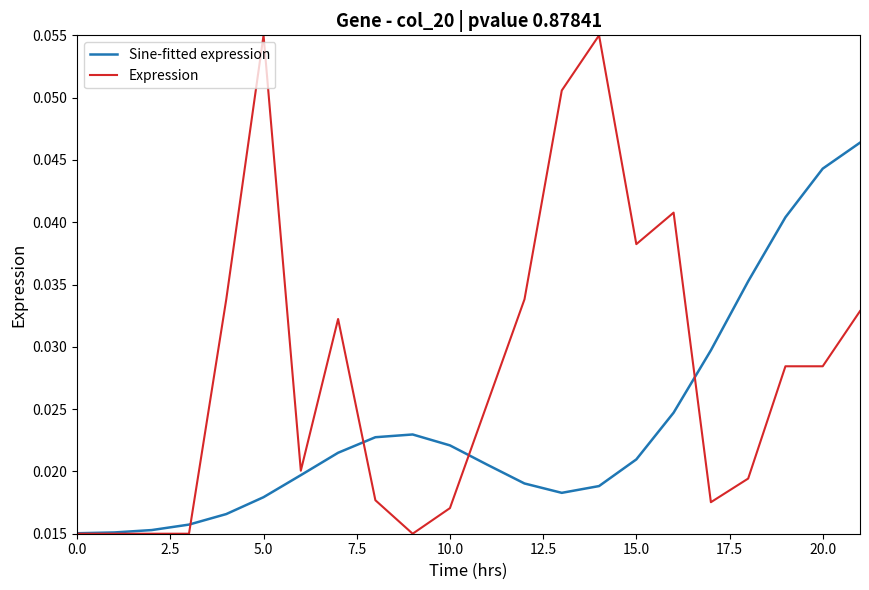

List the series in order of their peak value, highest first.

Expression, Sine-fitted expression